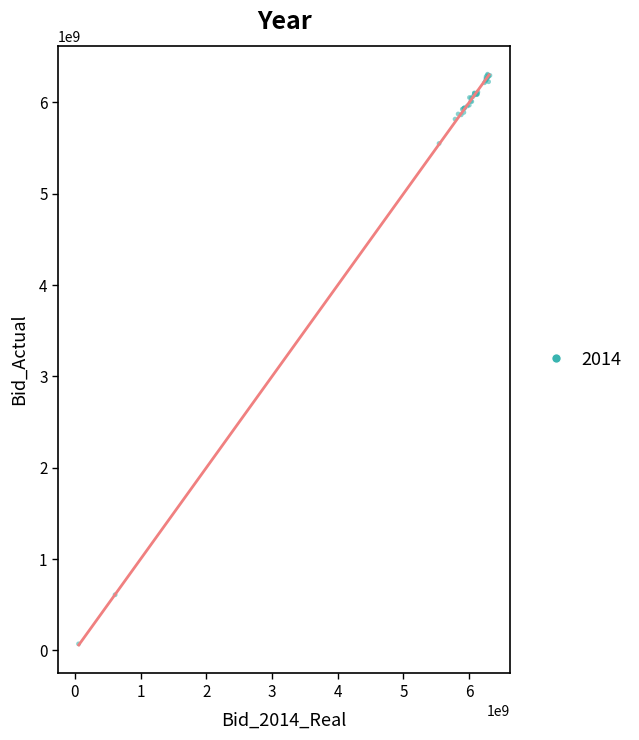

What Y value in the scatter plot is closest to 3190372268?

5549818068.4